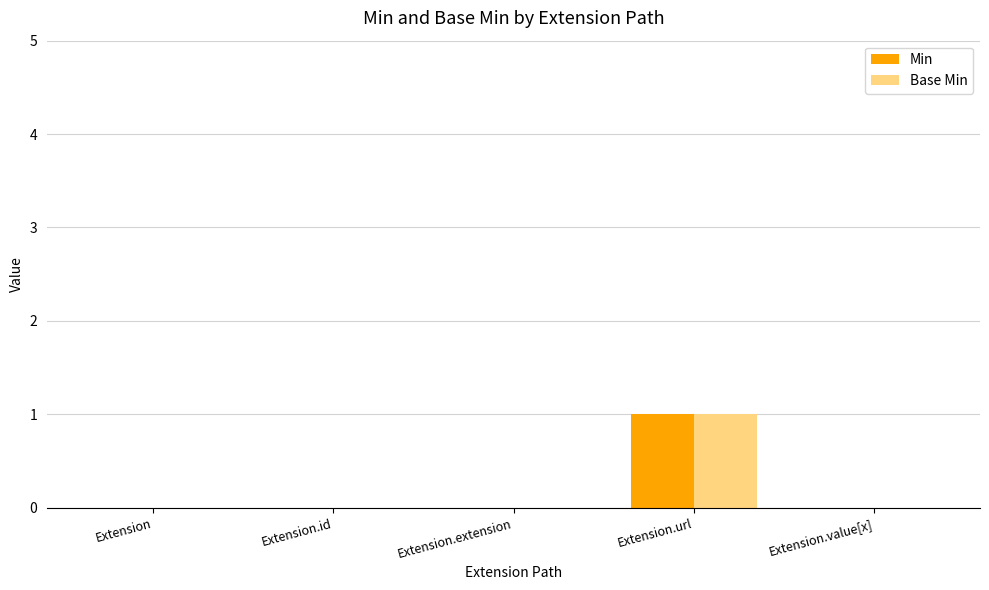

At which category is the sum across all series the highest?

Extension.url